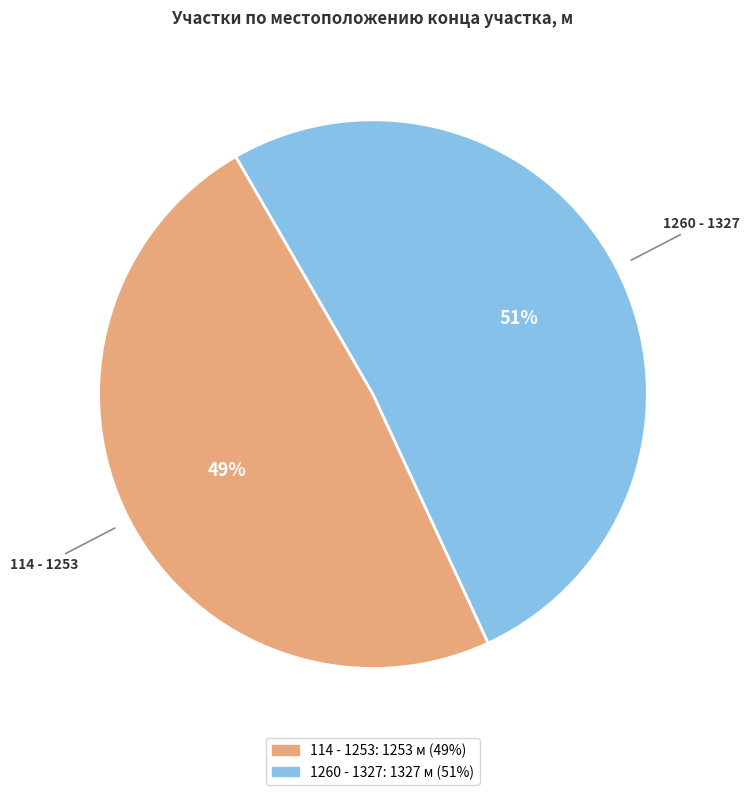

Do 1260 - 1327 and 114 - 1253 together represent more than half of the pie?

Yes